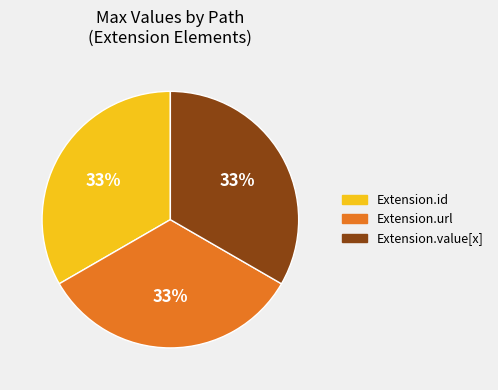

Does Extension.url account for over 50% of the chart?

No